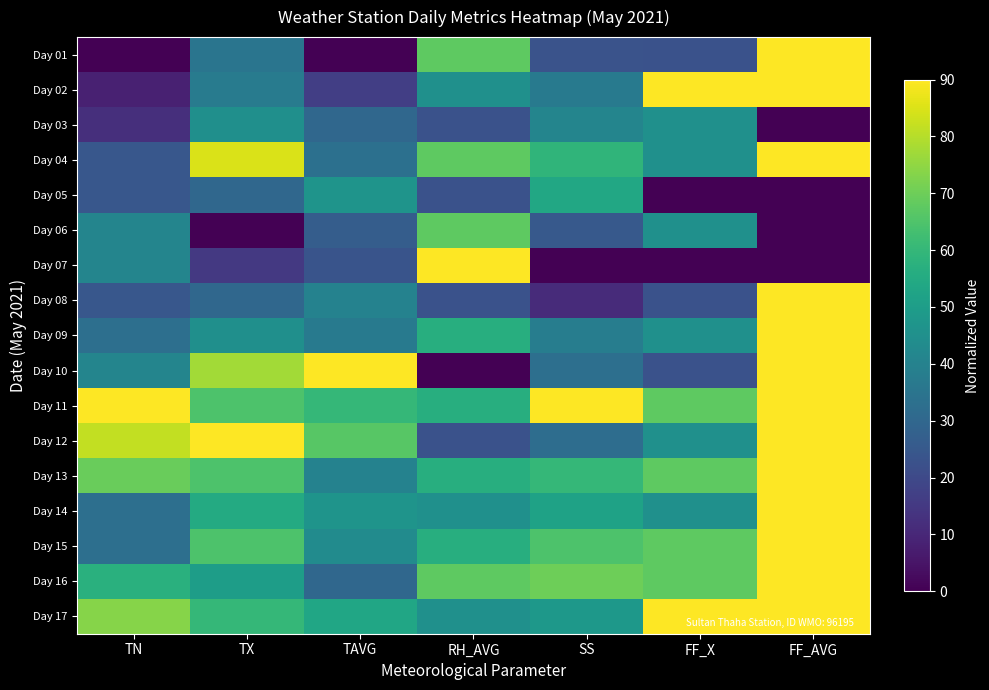

Which series has the largest total across all categories?

Day 11